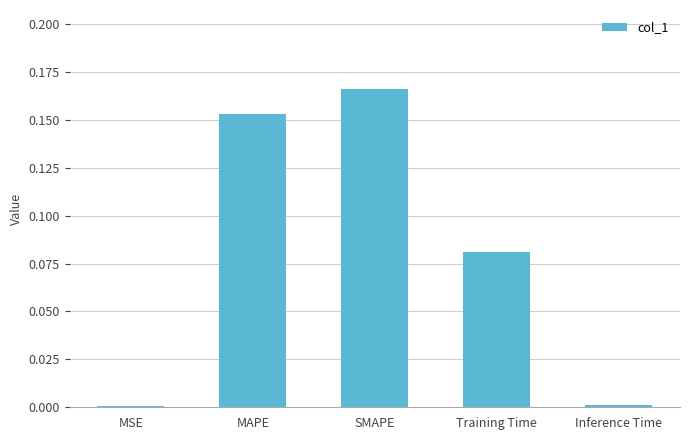

True or false: the data shows 0.1 at SMAPE.

False